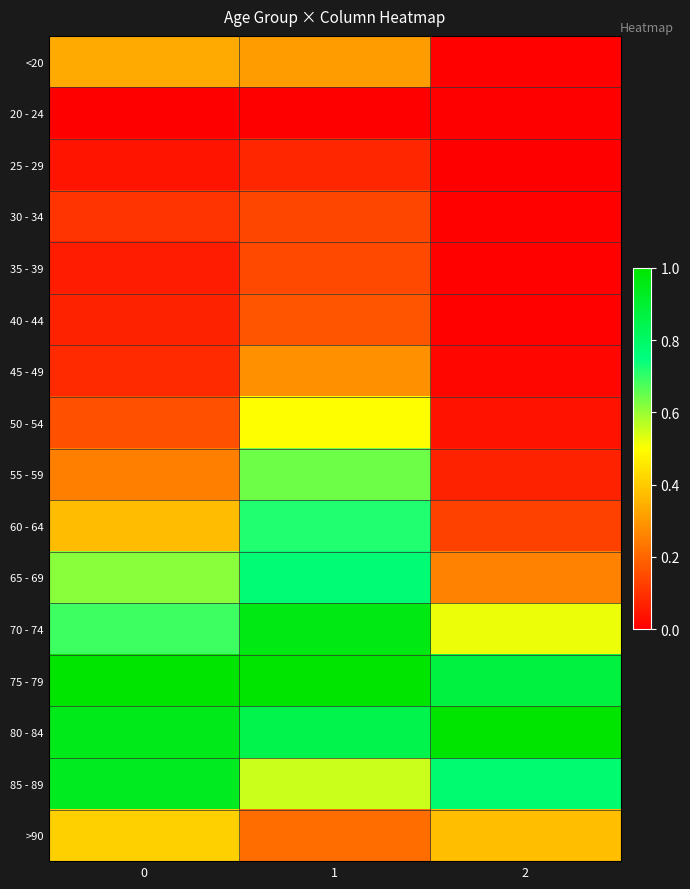

Count the number of data series in this chart.

16